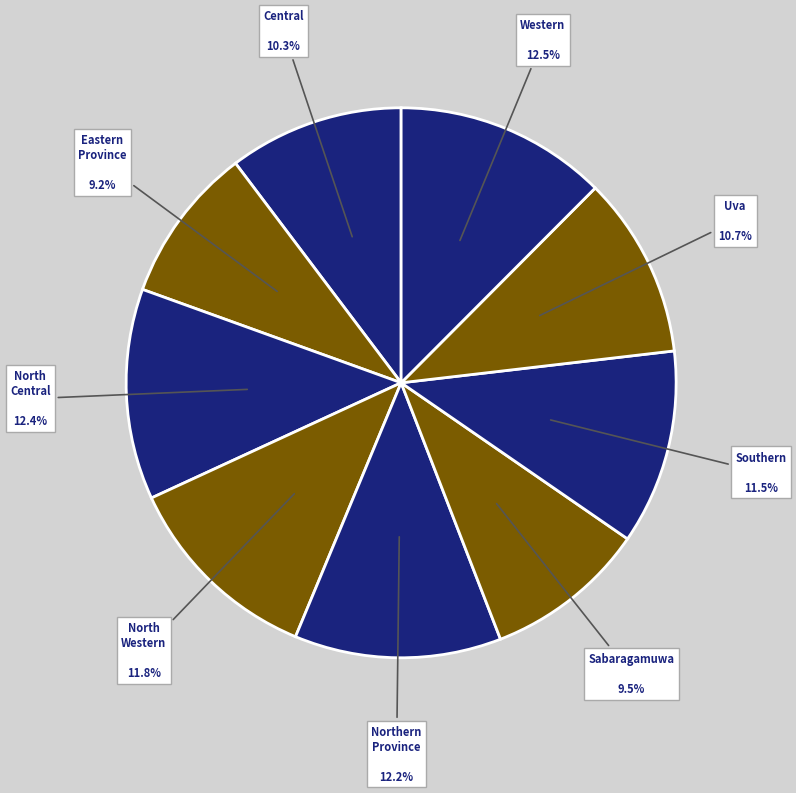

How many segments does this pie chart have?

9